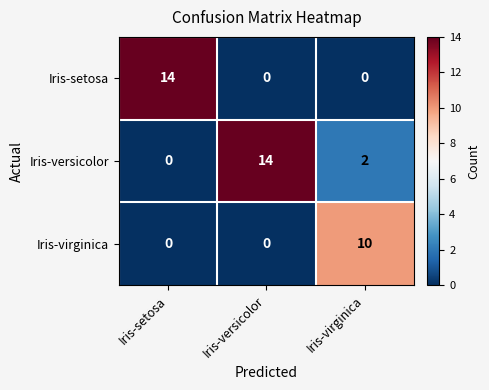

What is the difference between the Iris-versicolor values at Iris-versicolor and Iris-virginica?

12